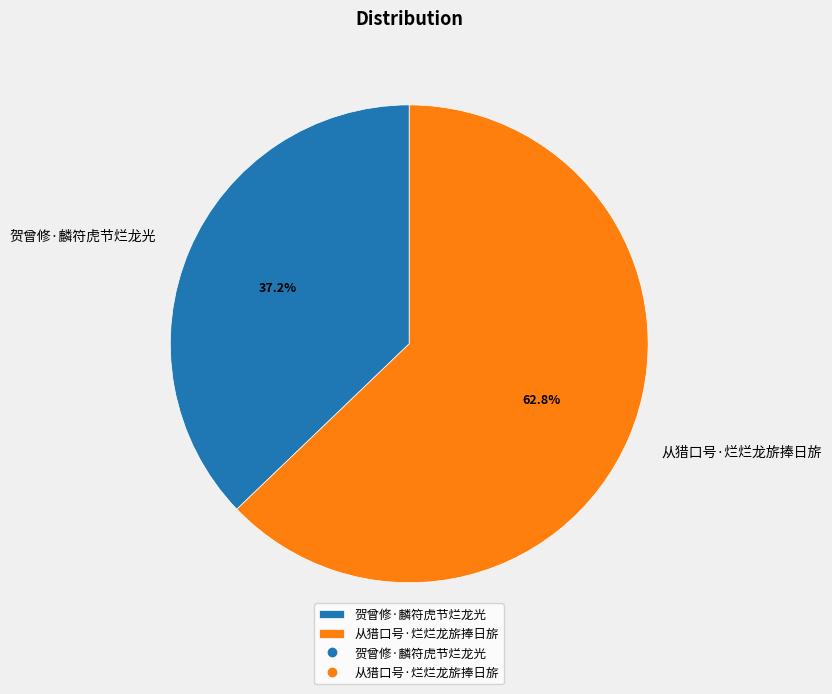

To the nearest percent, what is the combined percentage of 贺曾修·麟符虎节烂龙光 and 从猎口号·烂烂龙旂捧日旂?

100%